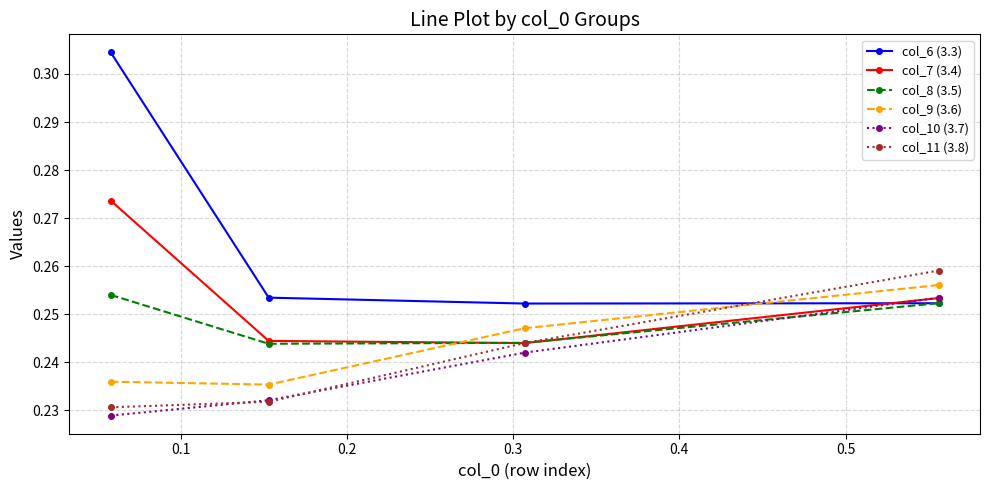

How many times do col_6 (3.3) and col_8 (3.5) cross each other?

1